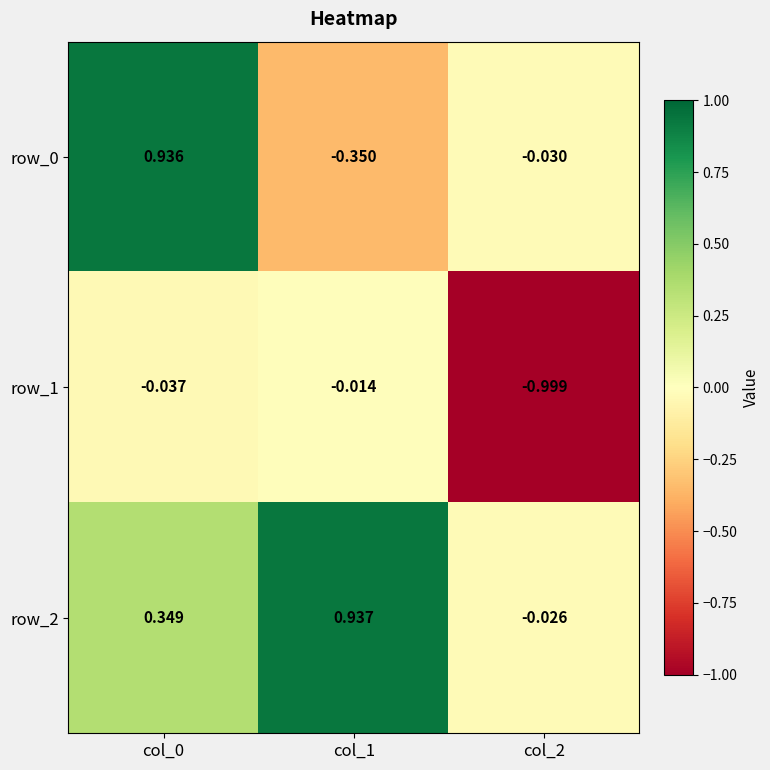

How many series are shown in this chart?

3